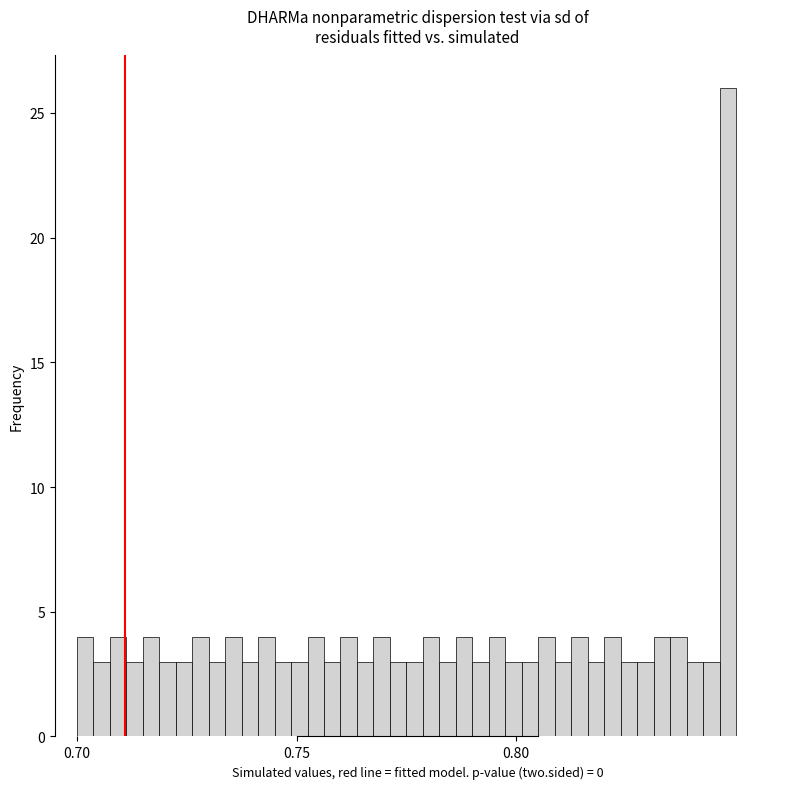

Read against the x-axis, roughly where is the centre of the tallest bar?

0.850